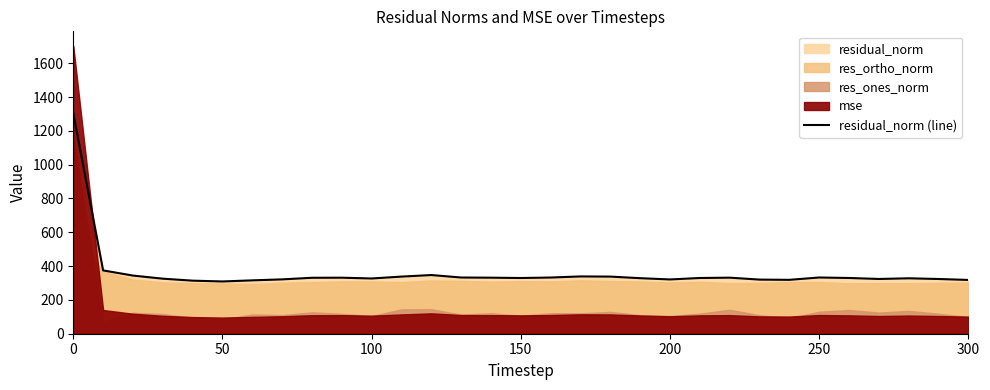

Reading left to right, extract all data points from this chart.

1305.1	374.5	343.9	325.6	313.8	309.1	315.6	321.4	330.9	331.4	326.7	337.9	347.1	332.4	331.5	329.5	332.4	338.8	337.9	328.4	321.0	329.6	331.5	320.1	318.8	332.6	329.7	323.8	327.8	323.6	318.0